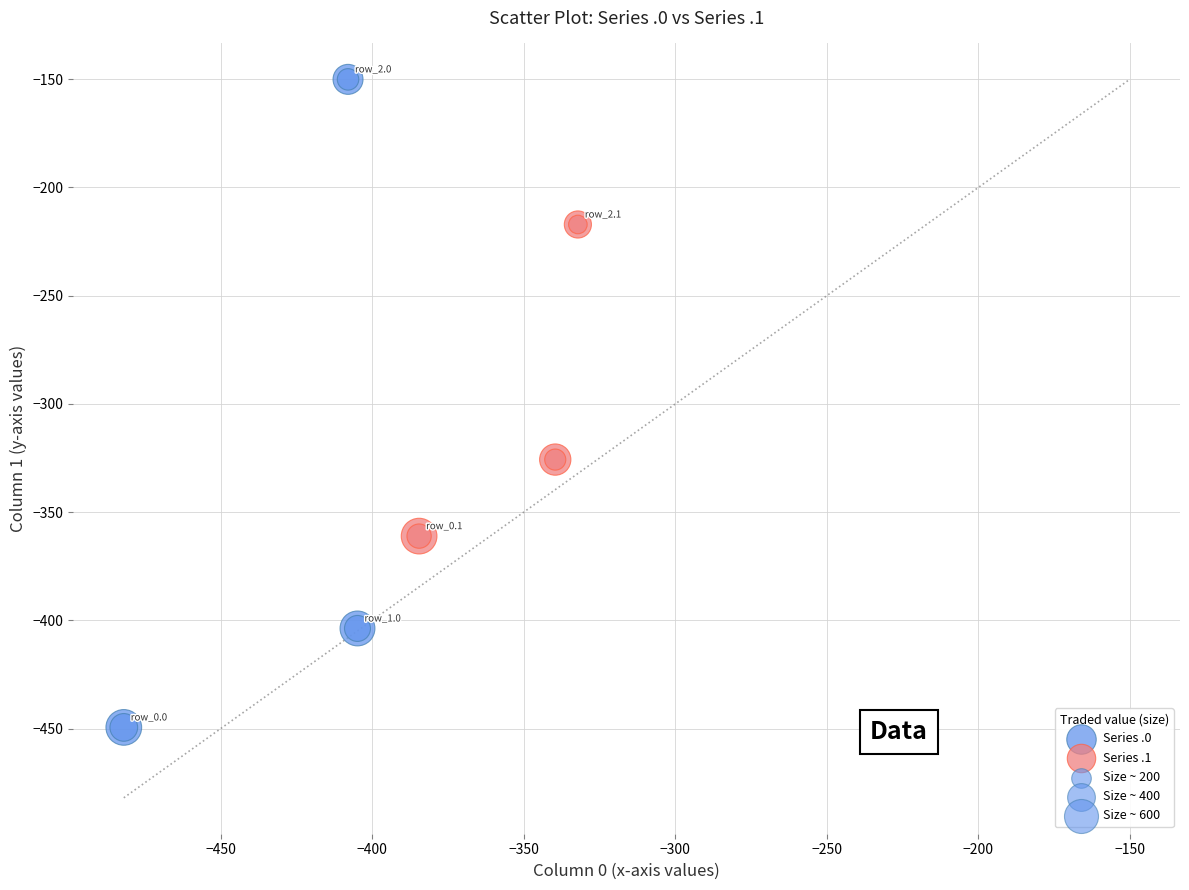

Which series reaches the maximum Y coordinate?

Series .0